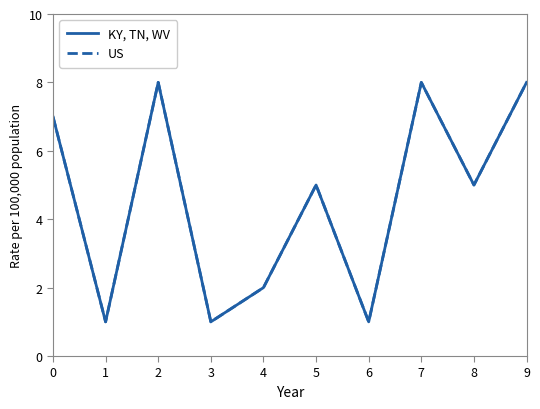

Reading right to left, what are all the values shown in this chart?

KY, TN, WV: 9=8	8=5	7=8	6=1	5=5	4=2	3=1	2=8	1=1	0=7
US: 9=8	8=5	7=8	6=1	5=5	4=2	3=1	2=8	1=1	0=7